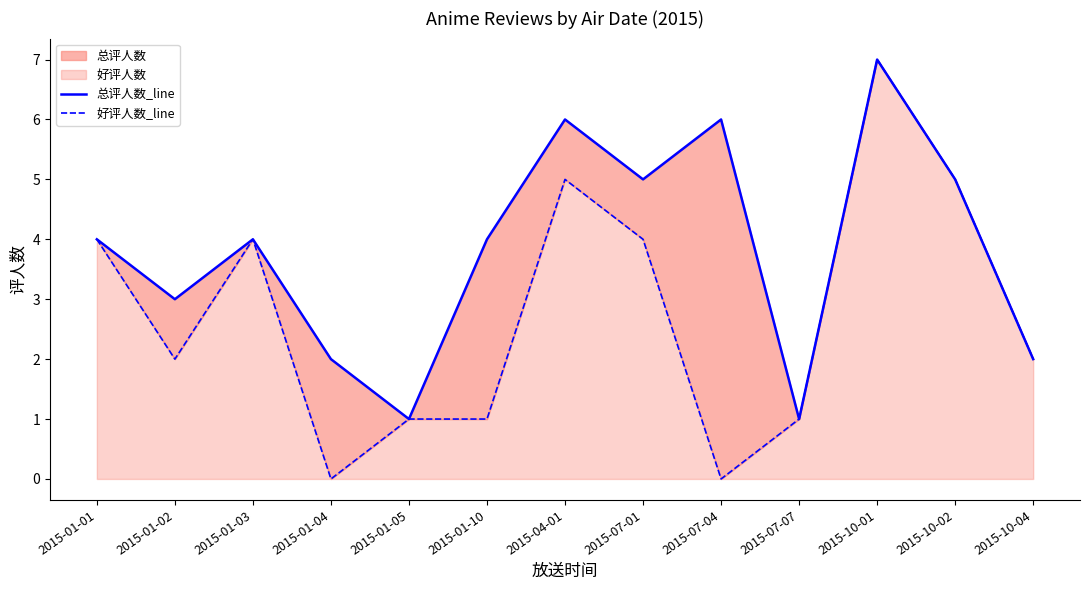

Does the chart display data point markers on the line(s)?

No